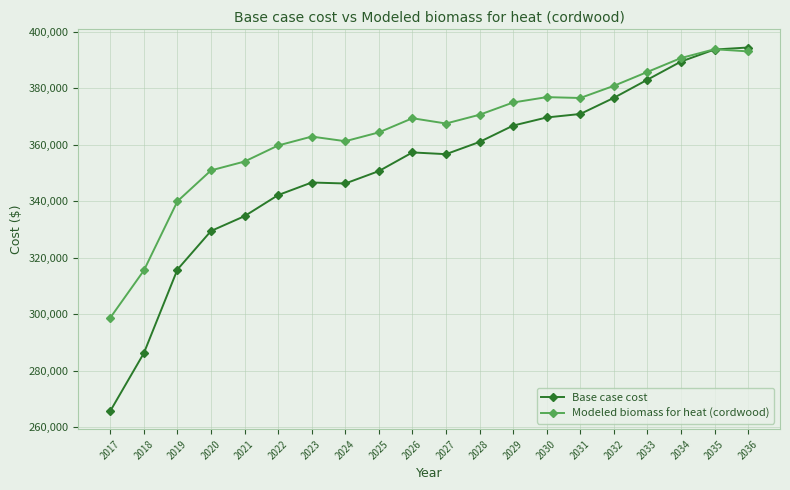

Does the chart display data point markers on the line(s)?

Yes